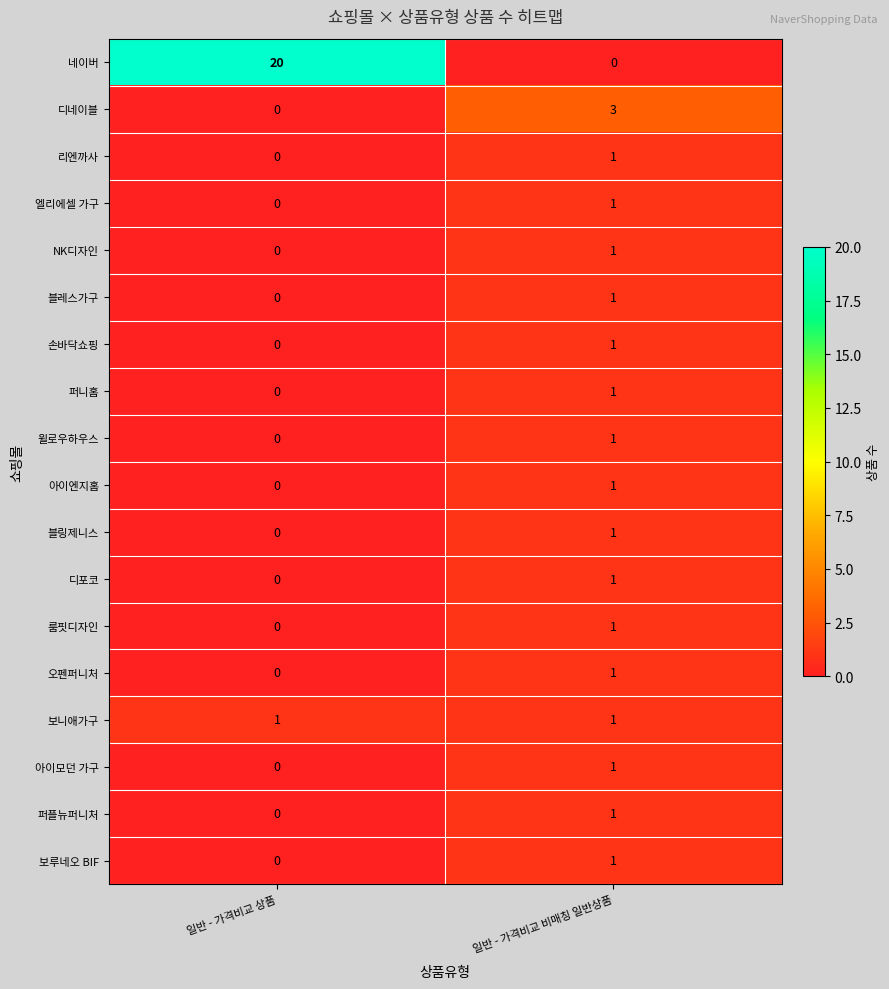

How many series are shown in this chart?

18